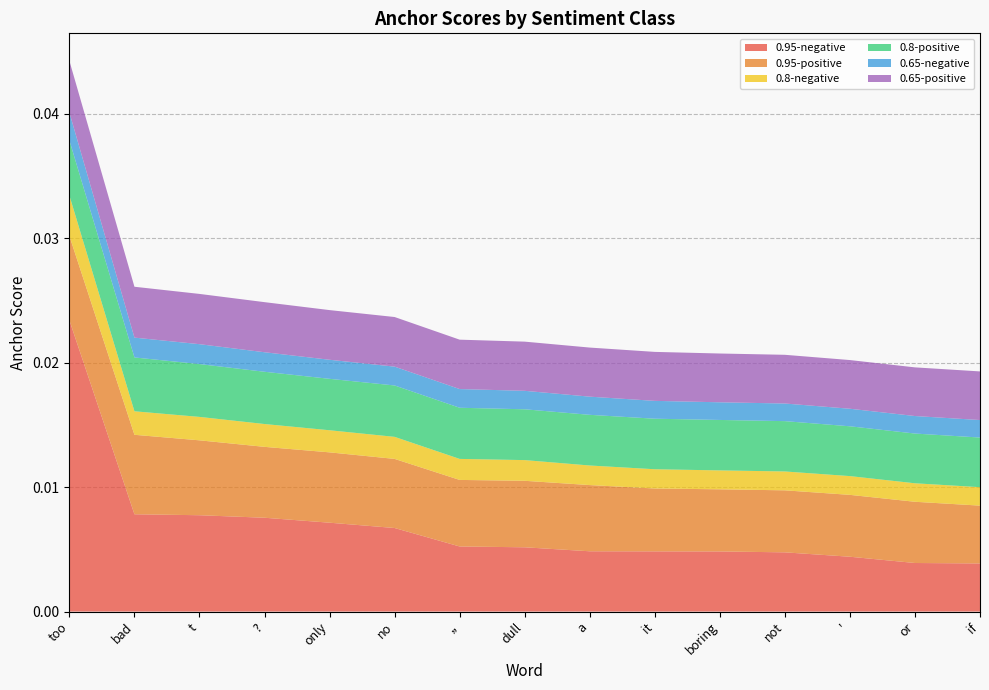

At which category is the sum across all series the highest?

too